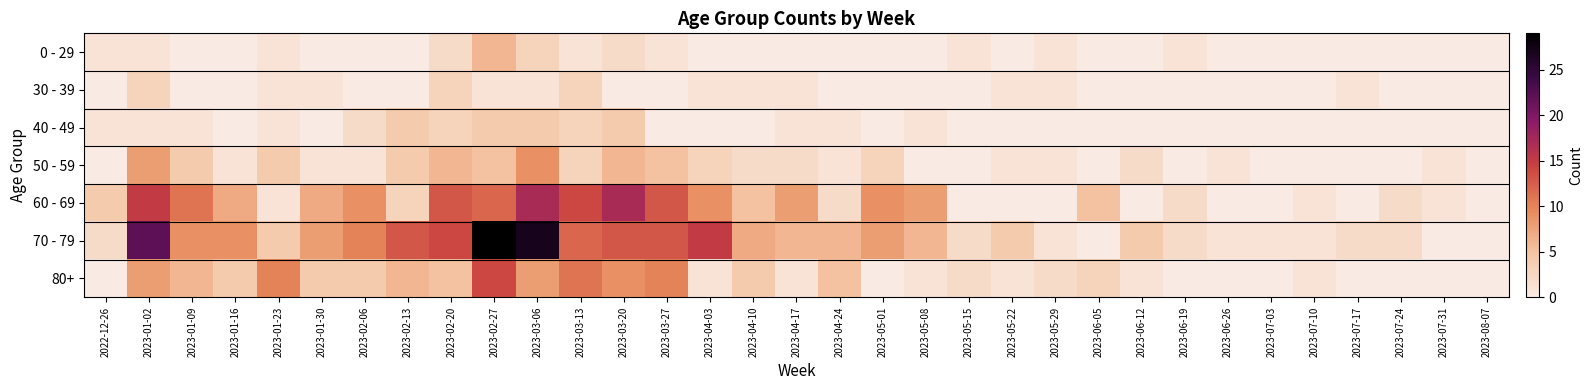

Reading left to right, transcribe all the data shown in this chart.

0 - 29: 2022-12-26=1	2023-01-02=1	2023-01-09=0	2023-01-16=0	2023-01-23=1	2023-01-30=0	2023-02-06=0	2023-02-13=0	2023-02-20=2	2023-02-27=6	2023-03-06=3	2023-03-13=1	2023-03-20=2	2023-03-27=1	2023-04-03=0	2023-04-10=0	2023-04-17=0	2023-04-24=0	2023-05-01=0	2023-05-08=0	2023-05-15=1	2023-05-22=0	2023-05-29=1	2023-06-05=0	2023-06-12=0	2023-06-19=1	2023-06-26=0	2023-07-03=0	2023-07-10=0	2023-07-17=0	2023-07-24=0	2023-07-31=0	2023-08-07=0
30 - 39: 2022-12-26=0	2023-01-02=3	2023-01-09=0	2023-01-16=0	2023-01-23=1	2023-01-30=1	2023-02-06=0	2023-02-13=0	2023-02-20=3	2023-02-27=1	2023-03-06=1	2023-03-13=3	2023-03-20=0	2023-03-27=0	2023-04-03=1	2023-04-10=1	2023-04-17=1	2023-04-24=0	2023-05-01=0	2023-05-08=0	2023-05-15=0	2023-05-22=1	2023-05-29=1	2023-06-05=0	2023-06-12=0	2023-06-19=0	2023-06-26=0	2023-07-03=0	2023-07-10=0	2023-07-17=1	2023-07-24=0	2023-07-31=0	2023-08-07=0
40 - 49: 2022-12-26=1	2023-01-02=1	2023-01-09=1	2023-01-16=0	2023-01-23=1	2023-01-30=0	2023-02-06=2	2023-02-13=4	2023-02-20=3	2023-02-27=4	2023-03-06=4	2023-03-13=3	2023-03-20=4	2023-03-27=0	2023-04-03=0	2023-04-10=0	2023-04-17=1	2023-04-24=1	2023-05-01=0	2023-05-08=1	2023-05-15=0	2023-05-22=0	2023-05-29=0	2023-06-05=0	2023-06-12=0	2023-06-19=0	2023-06-26=0	2023-07-03=0	2023-07-10=0	2023-07-17=0	2023-07-24=0	2023-07-31=0	2023-08-07=0
50 - 59: 2022-12-26=0	2023-01-02=8	2023-01-09=4	2023-01-16=1	2023-01-23=4	2023-01-30=1	2023-02-06=1	2023-02-13=4	2023-02-20=6	2023-02-27=5	2023-03-06=9	2023-03-13=3	2023-03-20=6	2023-03-27=5	2023-04-03=3	2023-04-10=2	2023-04-17=2	2023-04-24=1	2023-05-01=3	2023-05-08=0	2023-05-15=0	2023-05-22=1	2023-05-29=1	2023-06-05=0	2023-06-12=2	2023-06-19=0	2023-06-26=1	2023-07-03=0	2023-07-10=0	2023-07-17=0	2023-07-24=0	2023-07-31=1	2023-08-07=0
60 - 69: 2022-12-26=4	2023-01-02=15	2023-01-09=11	2023-01-16=7	2023-01-23=1	2023-01-30=7	2023-02-06=9	2023-02-13=3	2023-02-20=13	2023-02-27=12	2023-03-06=17	2023-03-13=14	2023-03-20=17	2023-03-27=13	2023-04-03=9	2023-04-10=5	2023-04-17=8	2023-04-24=2	2023-05-01=9	2023-05-08=8	2023-05-15=0	2023-05-22=0	2023-05-29=0	2023-06-05=5	2023-06-12=0	2023-06-19=2	2023-06-26=0	2023-07-03=0	2023-07-10=1	2023-07-17=0	2023-07-24=2	2023-07-31=1	2023-08-07=0
70 - 79: 2022-12-26=2	2023-01-02=22	2023-01-09=9	2023-01-16=9	2023-01-23=4	2023-01-30=8	2023-02-06=10	2023-02-13=13	2023-02-20=14	2023-02-27=29	2023-03-06=27	2023-03-13=12	2023-03-20=13	2023-03-27=13	2023-04-03=15	2023-04-10=7	2023-04-17=6	2023-04-24=6	2023-05-01=8	2023-05-08=6	2023-05-15=2	2023-05-22=4	2023-05-29=1	2023-06-05=0	2023-06-12=4	2023-06-19=2	2023-06-26=1	2023-07-03=1	2023-07-10=1	2023-07-17=2	2023-07-24=2	2023-07-31=0	2023-08-07=0
80+: 2022-12-26=0	2023-01-02=8	2023-01-09=6	2023-01-16=4	2023-01-23=10	2023-01-30=4	2023-02-06=4	2023-02-13=6	2023-02-20=5	2023-02-27=14	2023-03-06=8	2023-03-13=11	2023-03-20=9	2023-03-27=10	2023-04-03=1	2023-04-10=4	2023-04-17=1	2023-04-24=5	2023-05-01=0	2023-05-08=1	2023-05-15=2	2023-05-22=1	2023-05-29=2	2023-06-05=3	2023-06-12=1	2023-06-19=0	2023-06-26=0	2023-07-03=0	2023-07-10=1	2023-07-17=0	2023-07-24=0	2023-07-31=0	2023-08-07=0